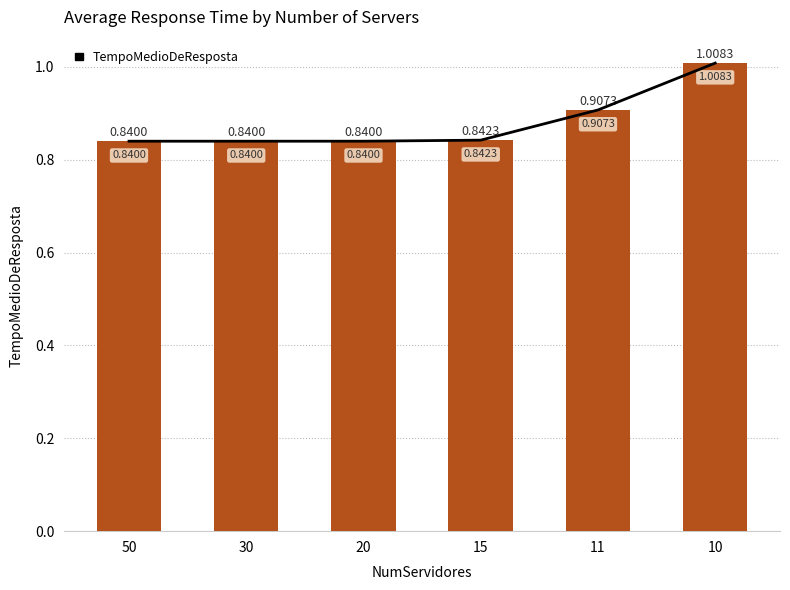

Between 30 and 11, which is larger?

11